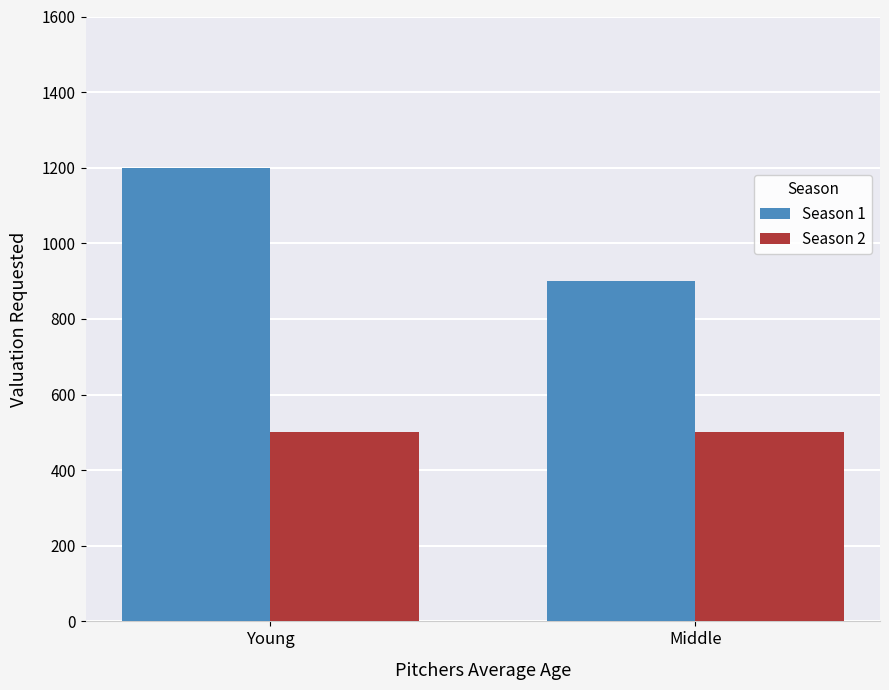

What is the value of the Season 2 bar at the 1st from the left?

500